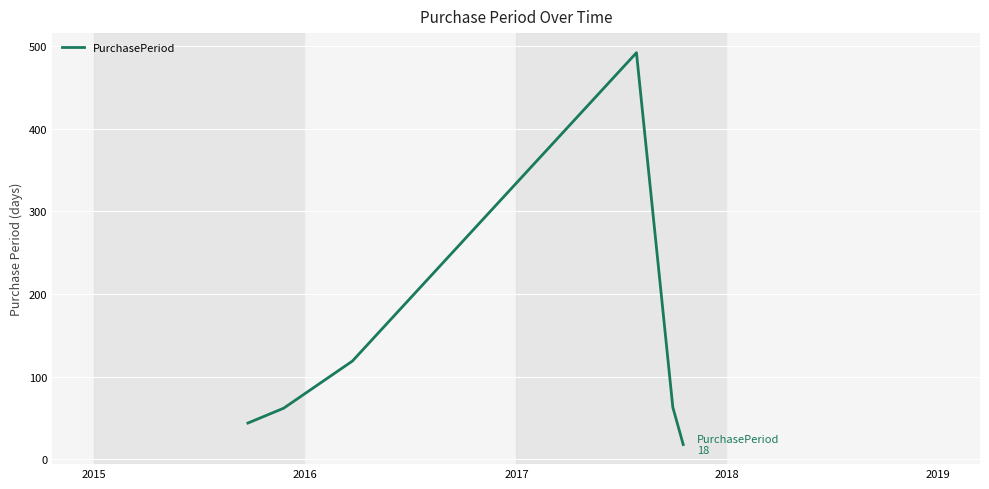

What is the greatest value displayed?

492